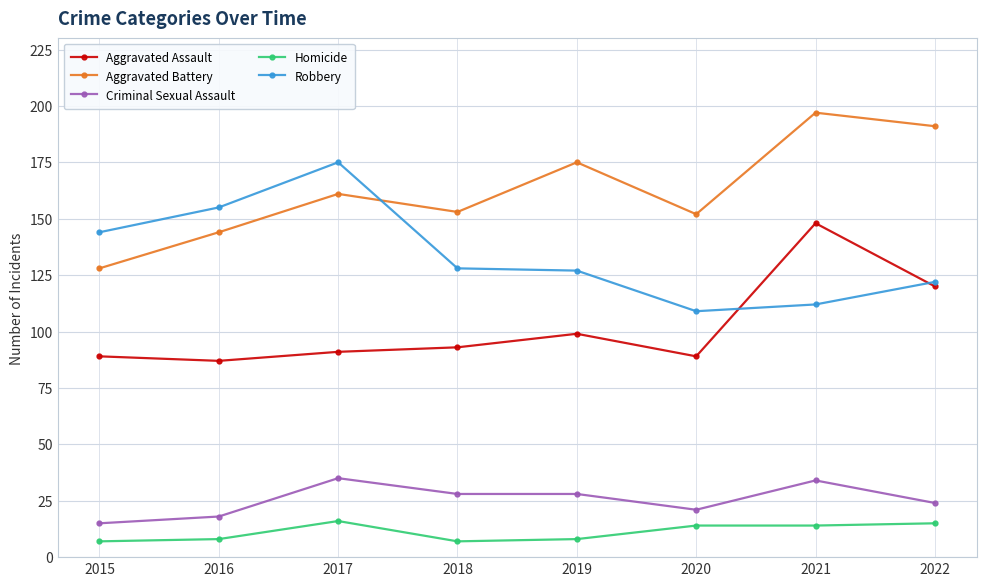

What is the difference between the highest and lowest values at 2018?

146